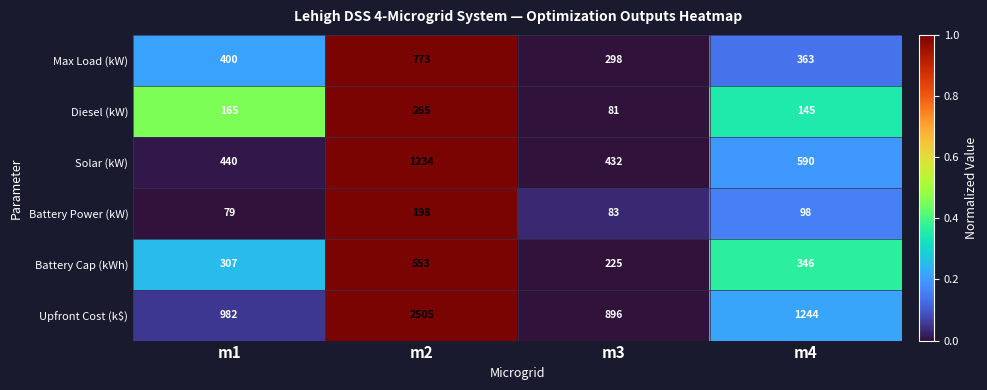

Is it true that Battery Cap (kWh) equals 307 at m1?

True